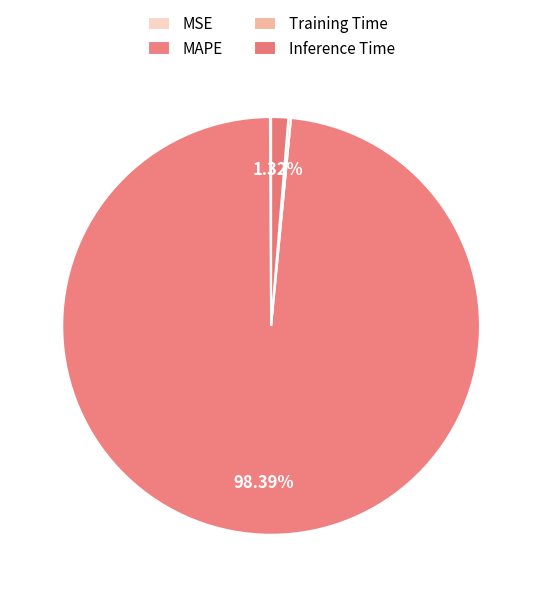

Is MAPE the majority of the pie?

Yes